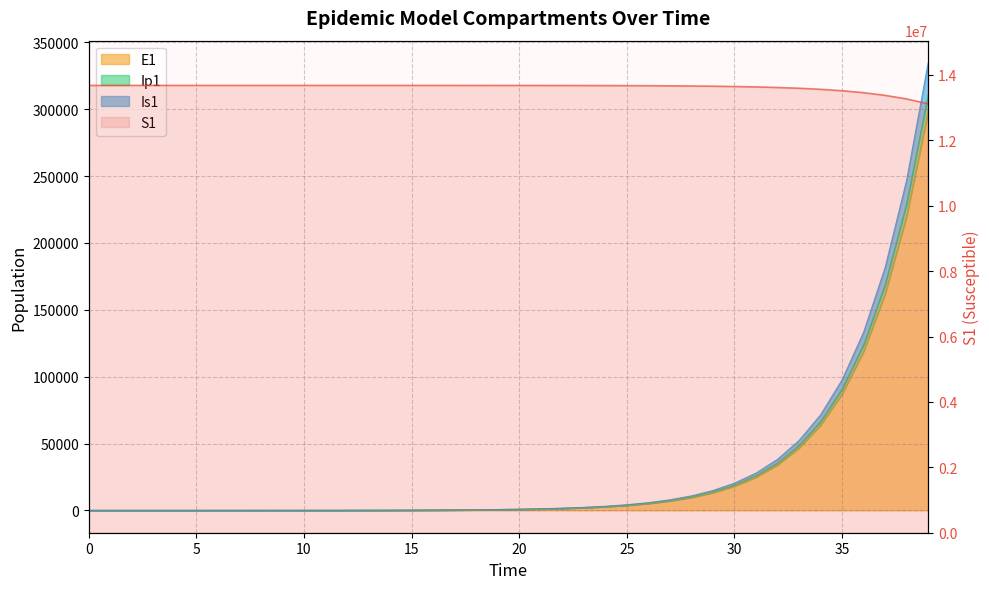

Approximately how many times larger is the value at 11 compared to 23?

1.0